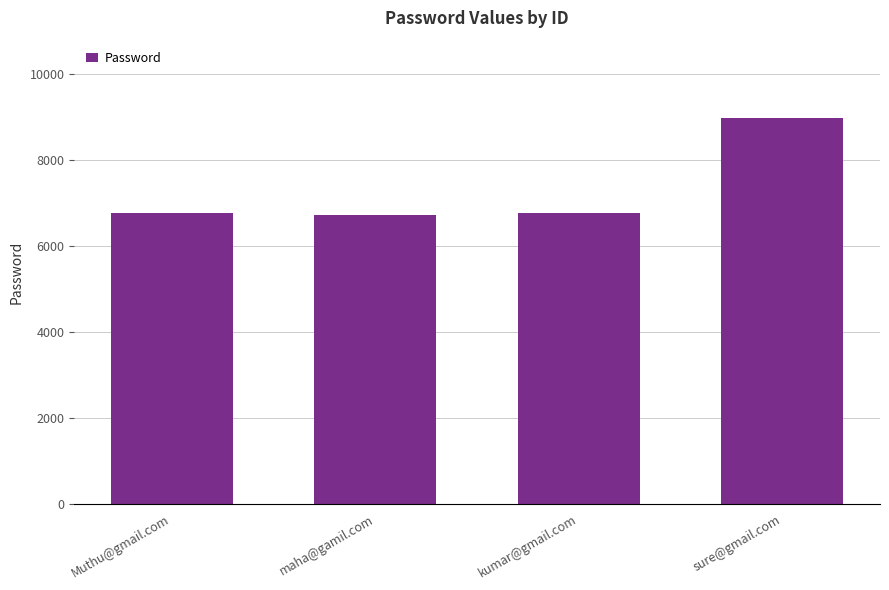

What is the value of the 1st bar from the left?

6767